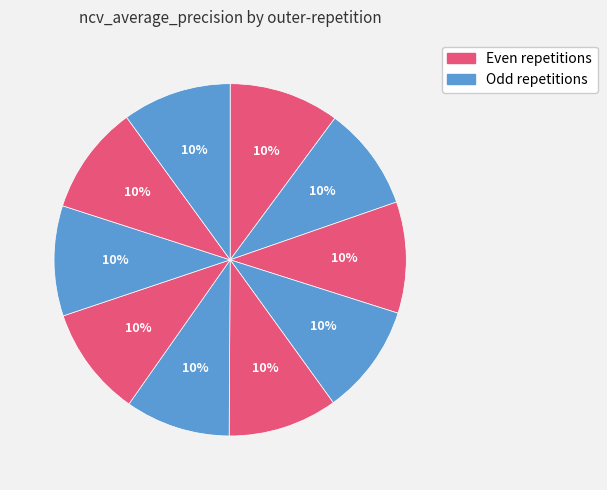

How many slices are in this pie chart?

10